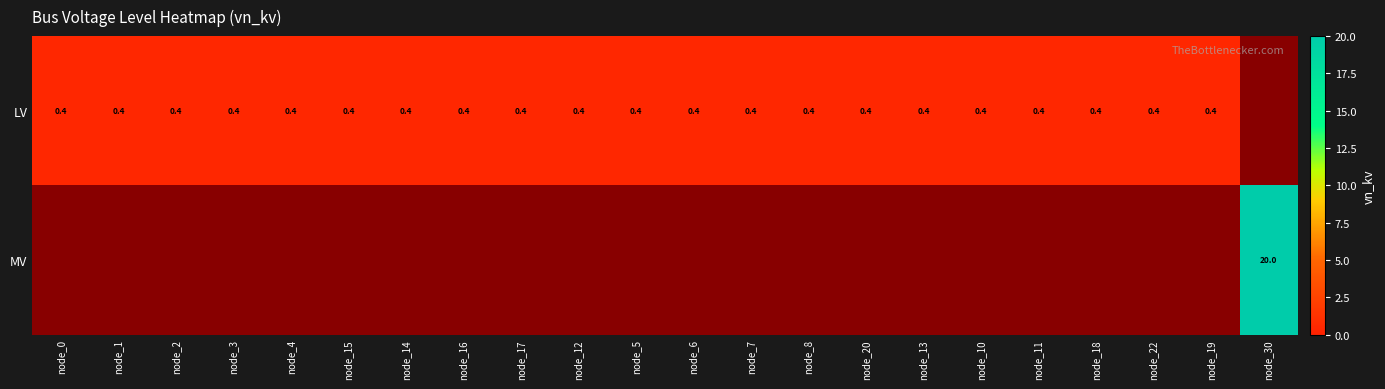

True or false: LV has a value of 0.4 at node_7.

True